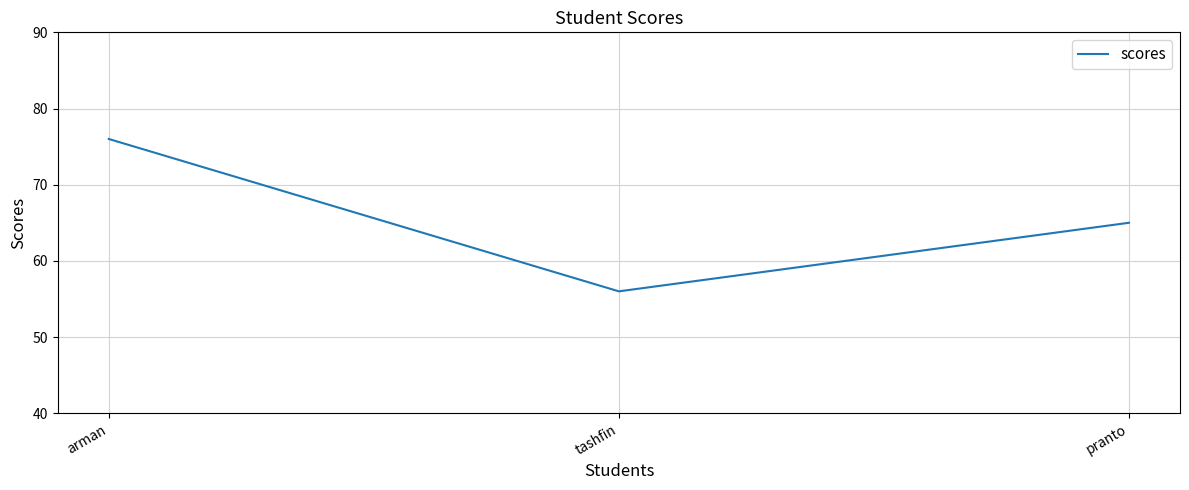

Does the chart have visible grid lines?

Yes